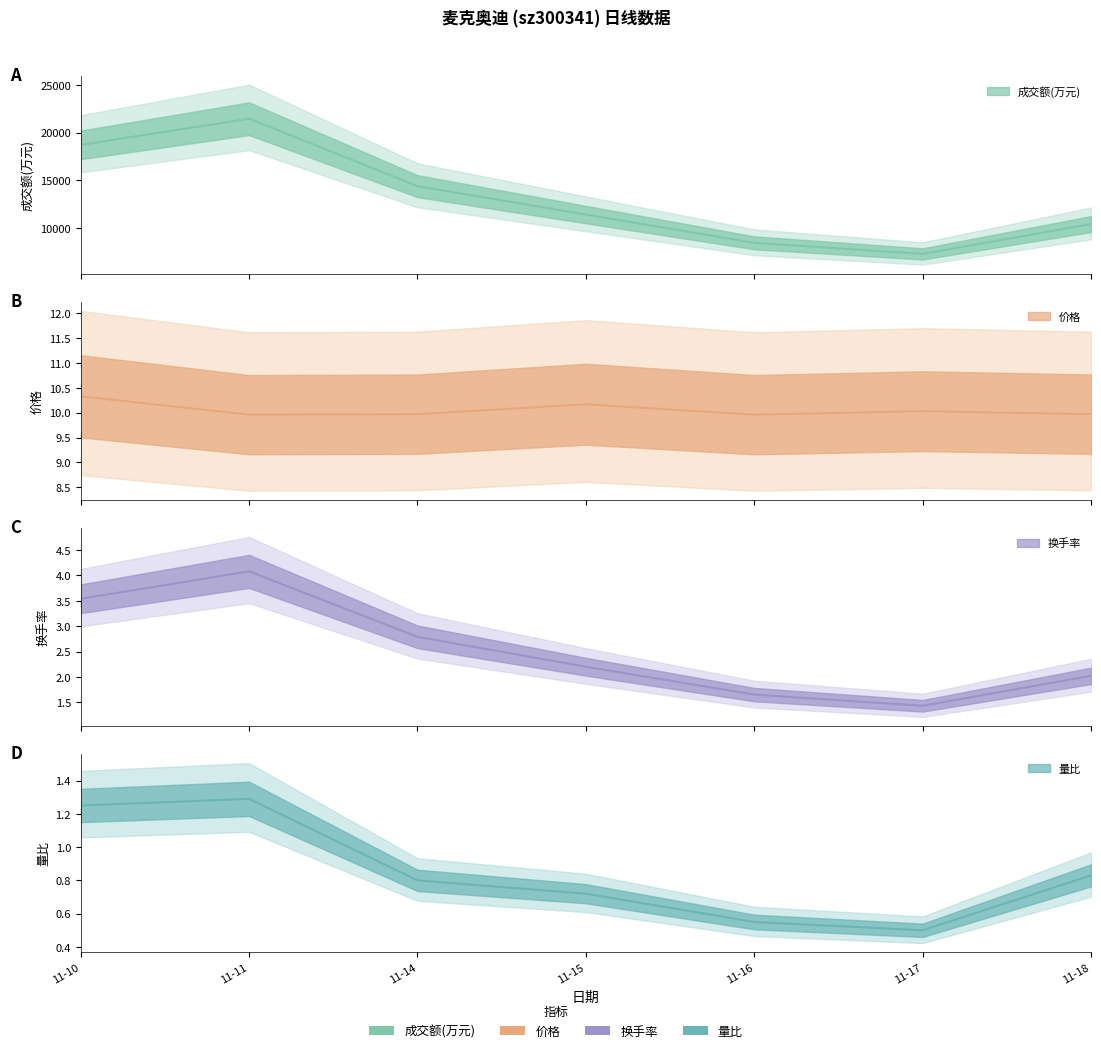

Which series has the largest range (max minus min)?

成交额(万元)